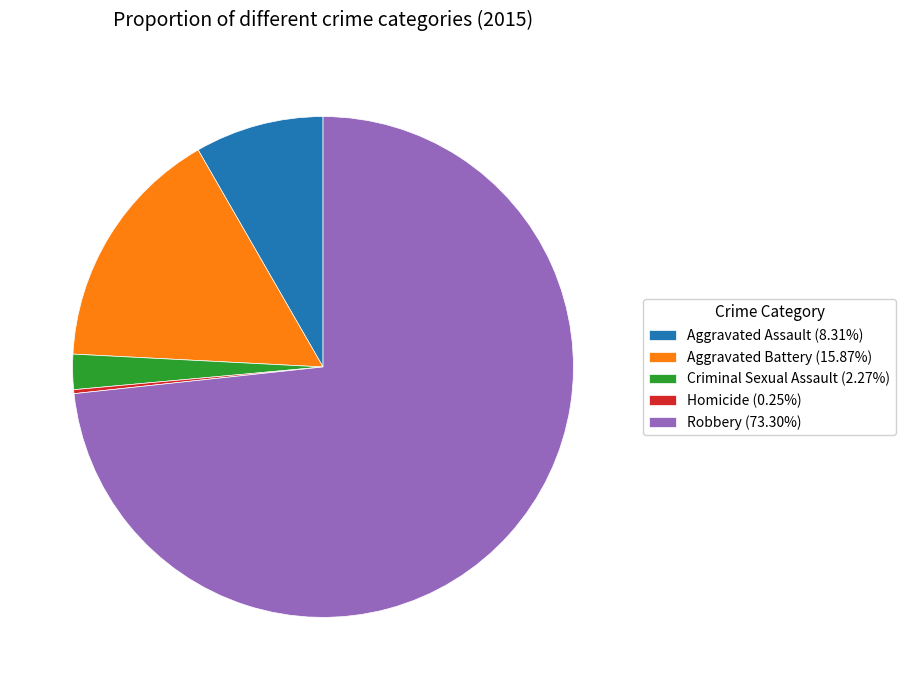

Approximately how many times larger is the value at Robbery (73.30%) compared to Aggravated Battery (15.87%)?

4.6